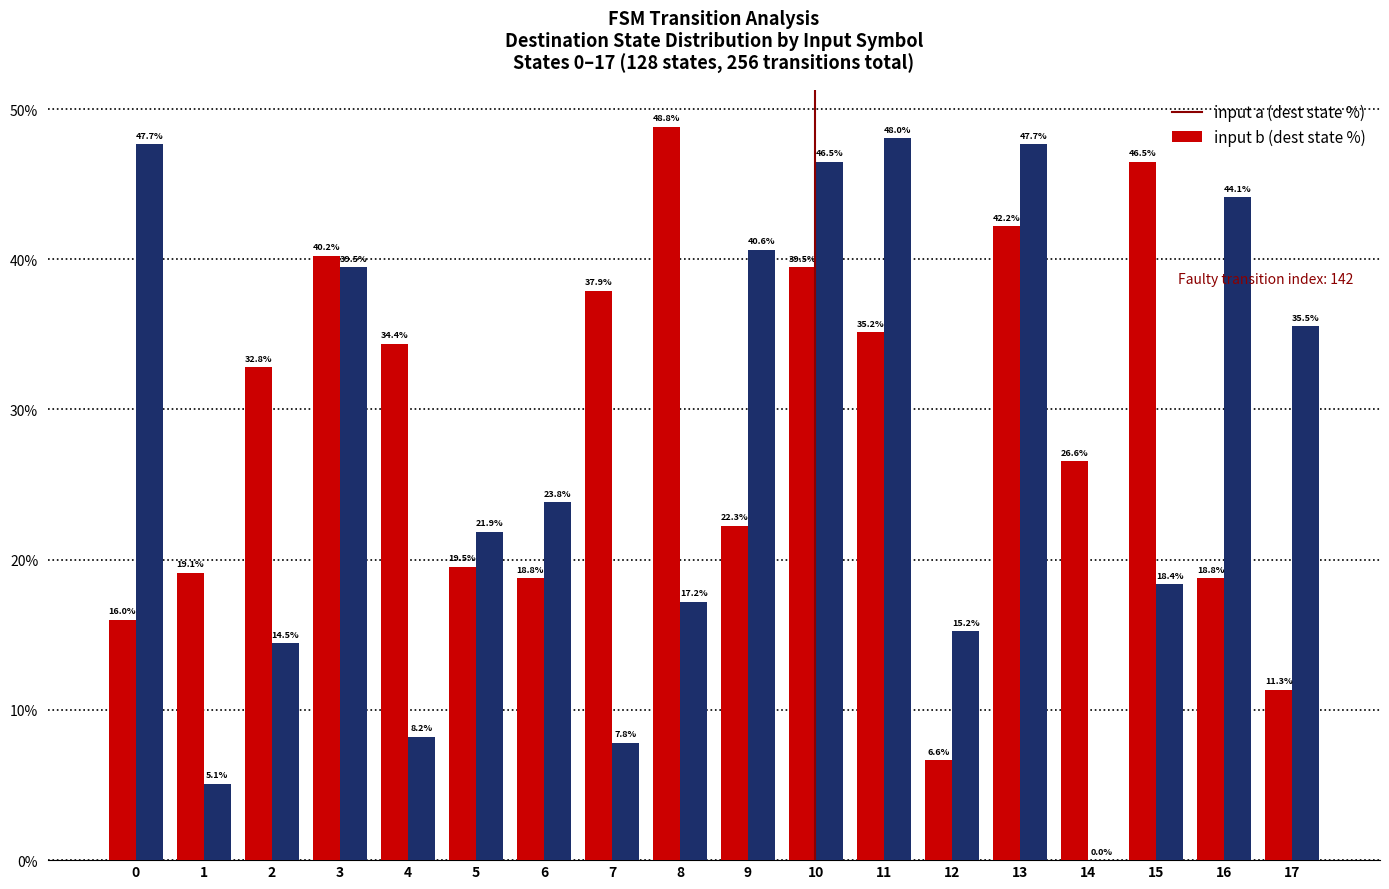

What is the sum of all input b (dest state %) values?

481.6